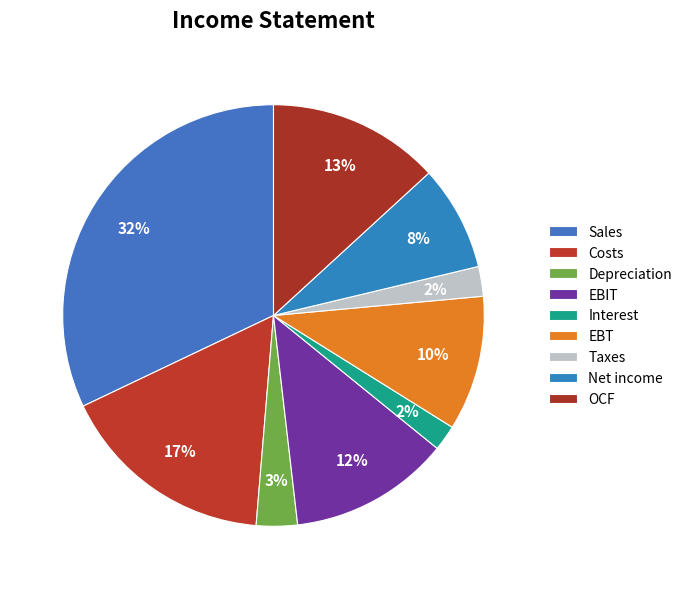

Which slice is the largest?

Sales